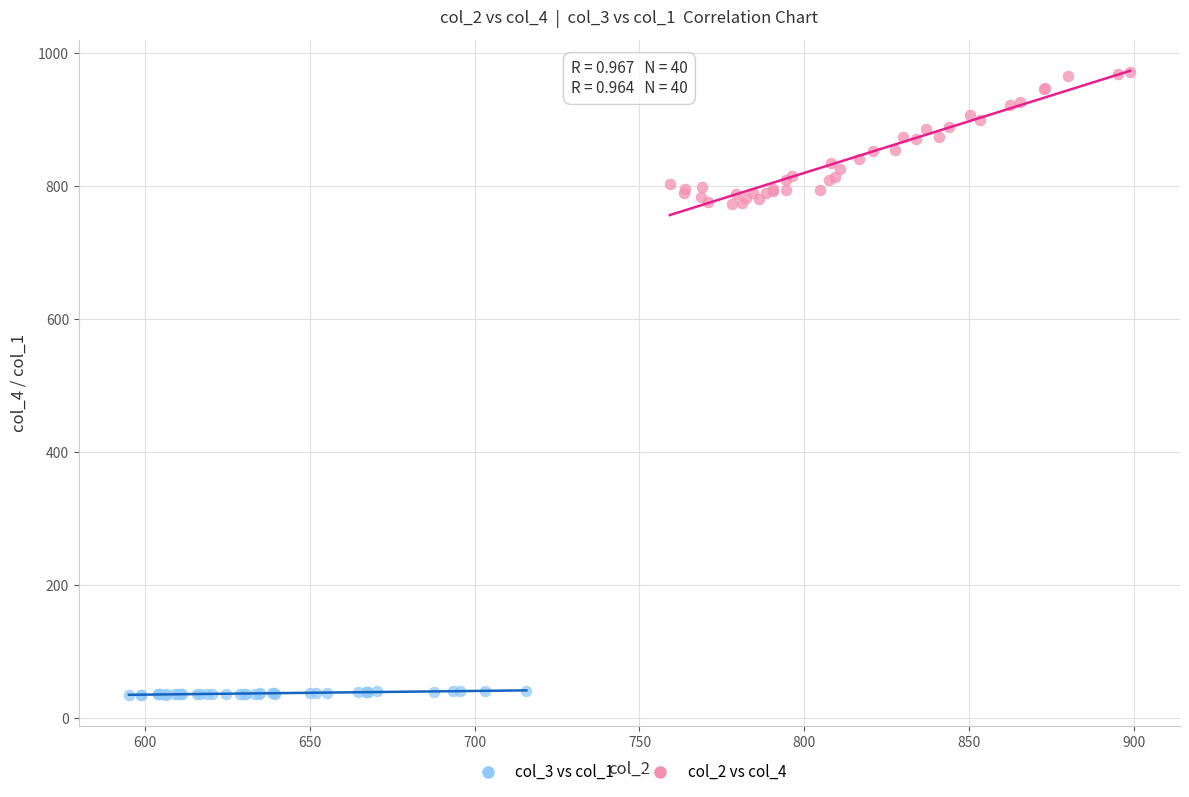

Which series reaches the maximum Y coordinate?

col_2 vs col_4